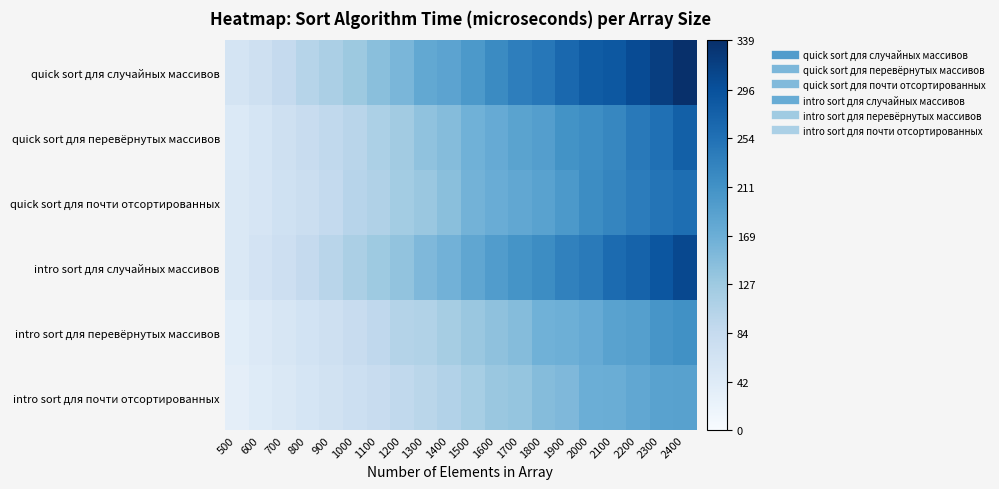

At which category is the sum across all series the highest?

2400